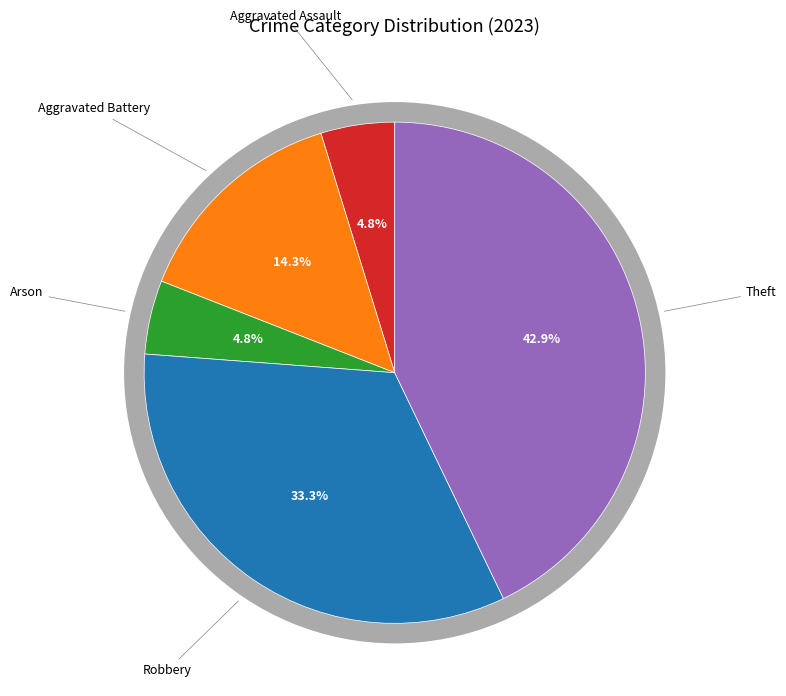

Which category has the smallest portion of the pie?

Aggravated Assault